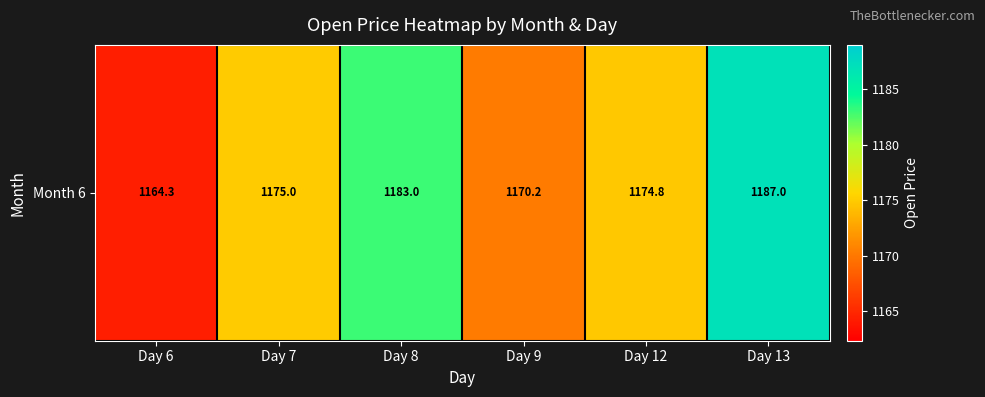

The value at Day 12 is 1174.8. True or false?

True